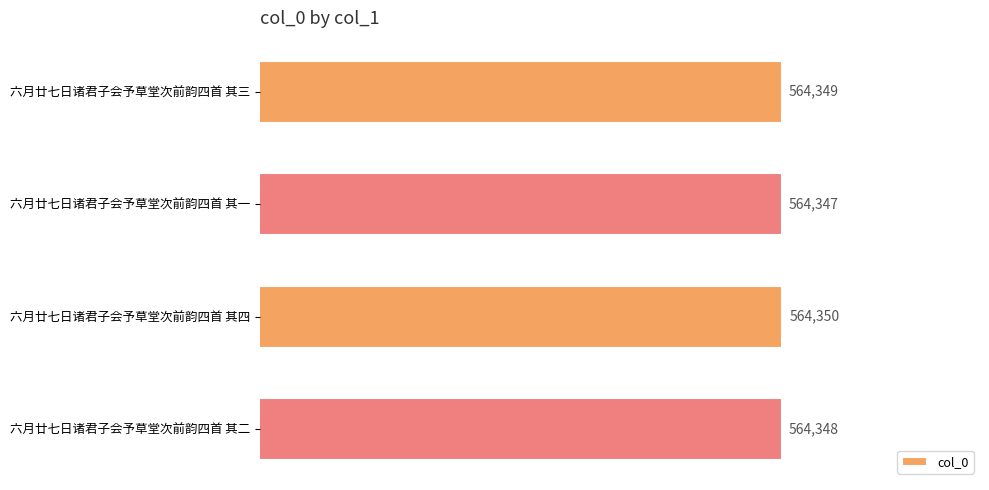

How many values are between 564348 and 564350?

3